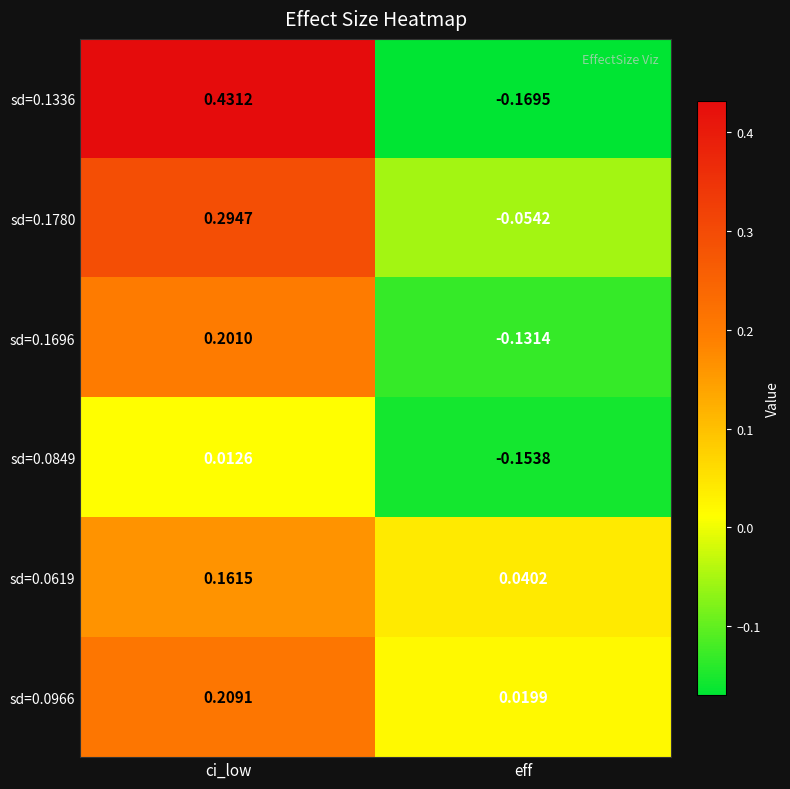

At which category does the chart reach its minimum across all series?

eff